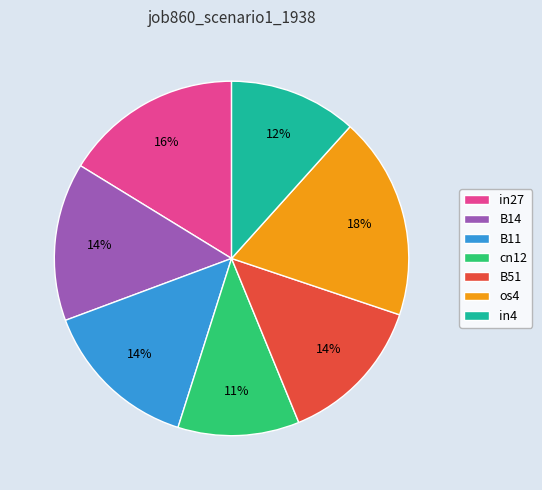

To the nearest percent, what percentage of the pie is B14?

14%